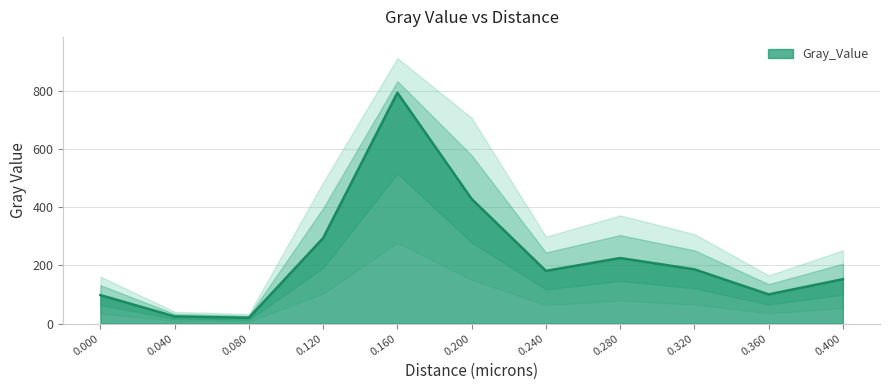

Rank the categories by value from highest to lowest.

0.16, 0.2, 0.12, 0.28, 0.32, 0.24, 0.4, 0.36, 0.0, 0.04, 0.08